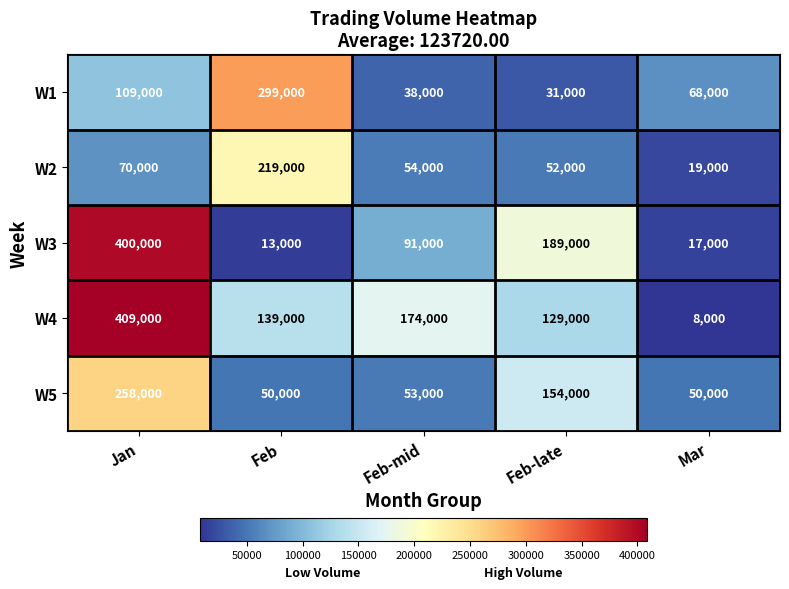

What is the spread (max minus min) of values at Feb-mid?

136000